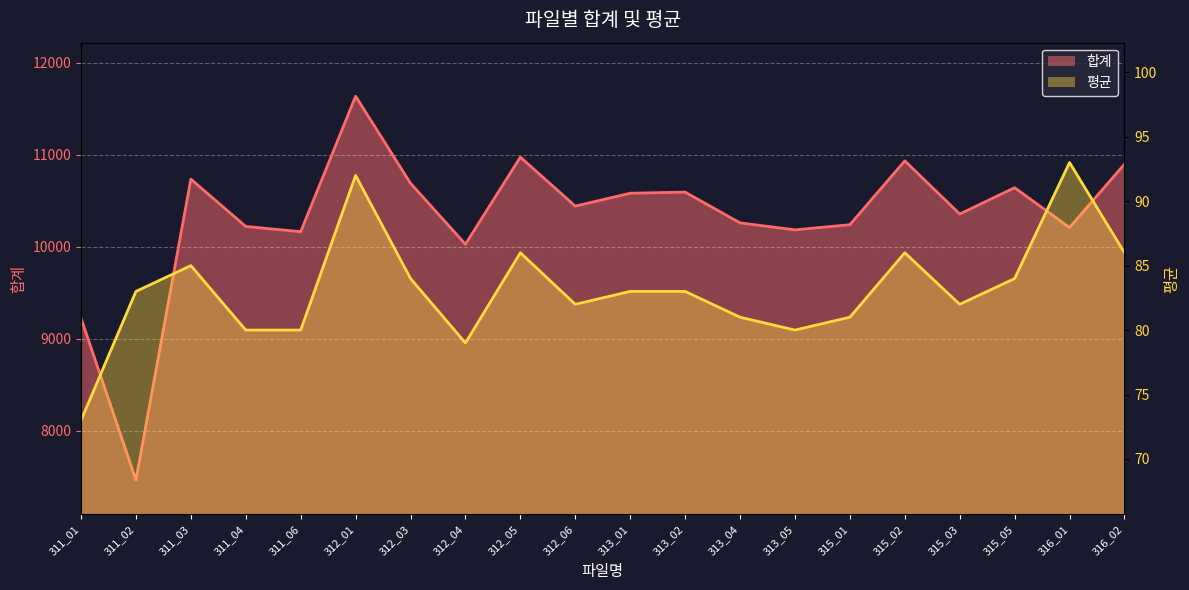

How many values in the 합계 series are below 10441?

10